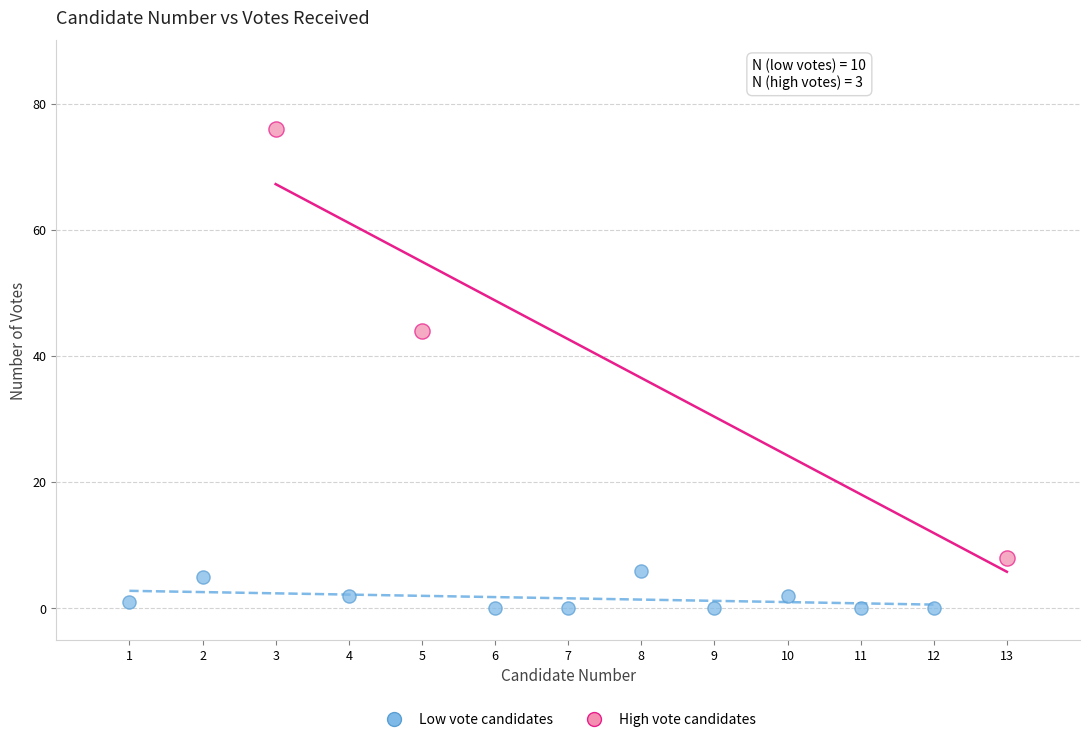

Which series has the largest Y range (max minus min)?

High vote candidates